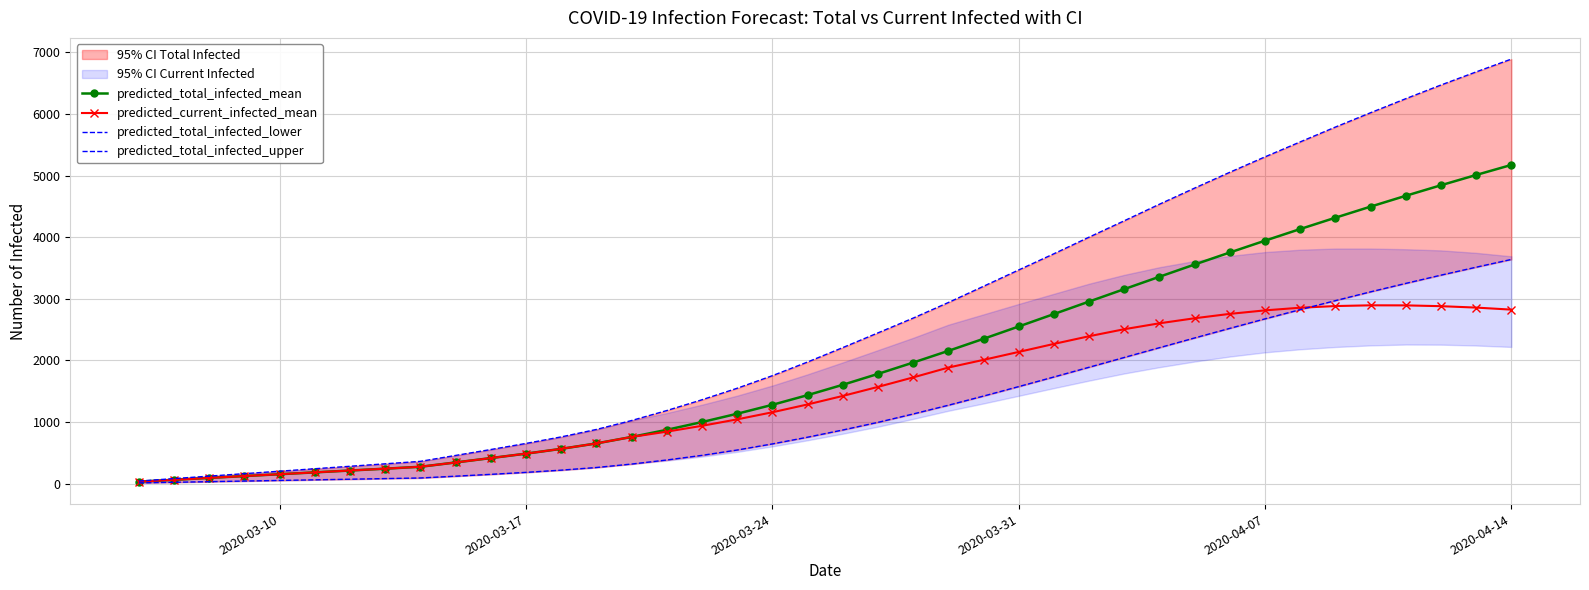

At which label does predicted_total_infected_mean reach its peak?

2020-04-14